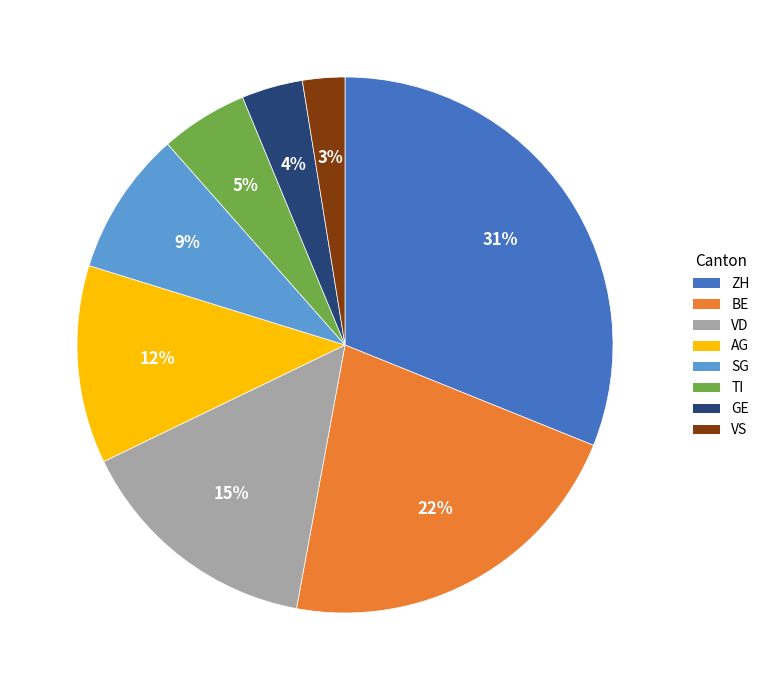

Count the number of slices in the pie.

8